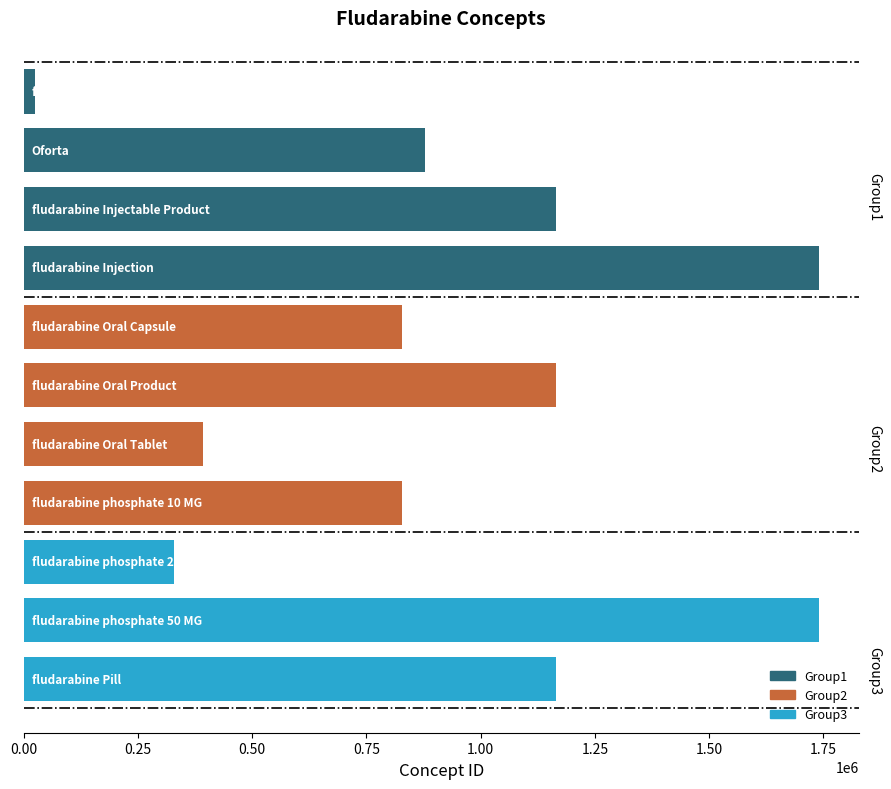

How many bars are there in total?

11